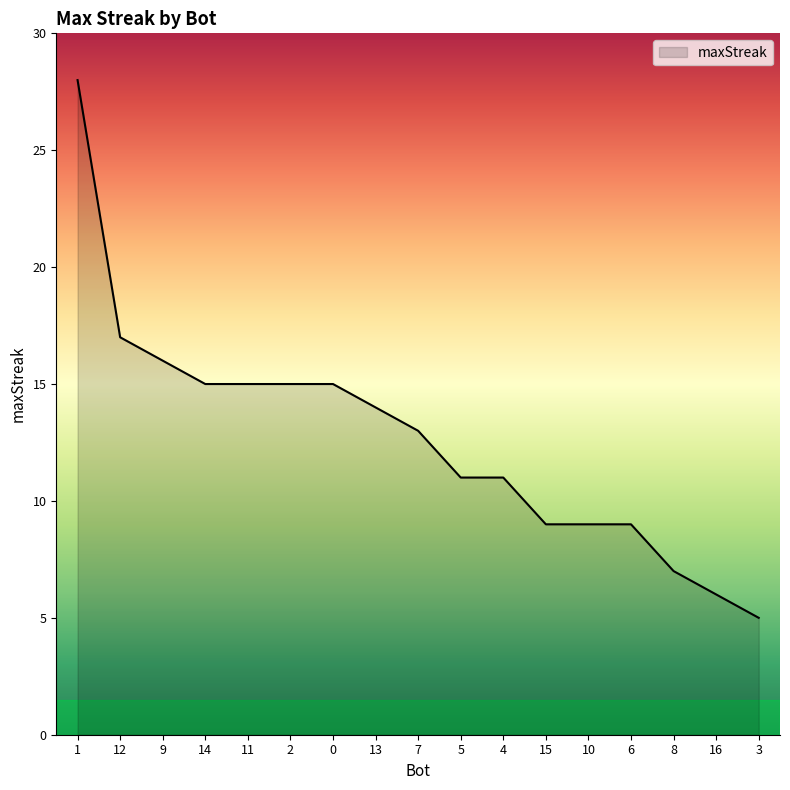

What position from the right is 0?

11